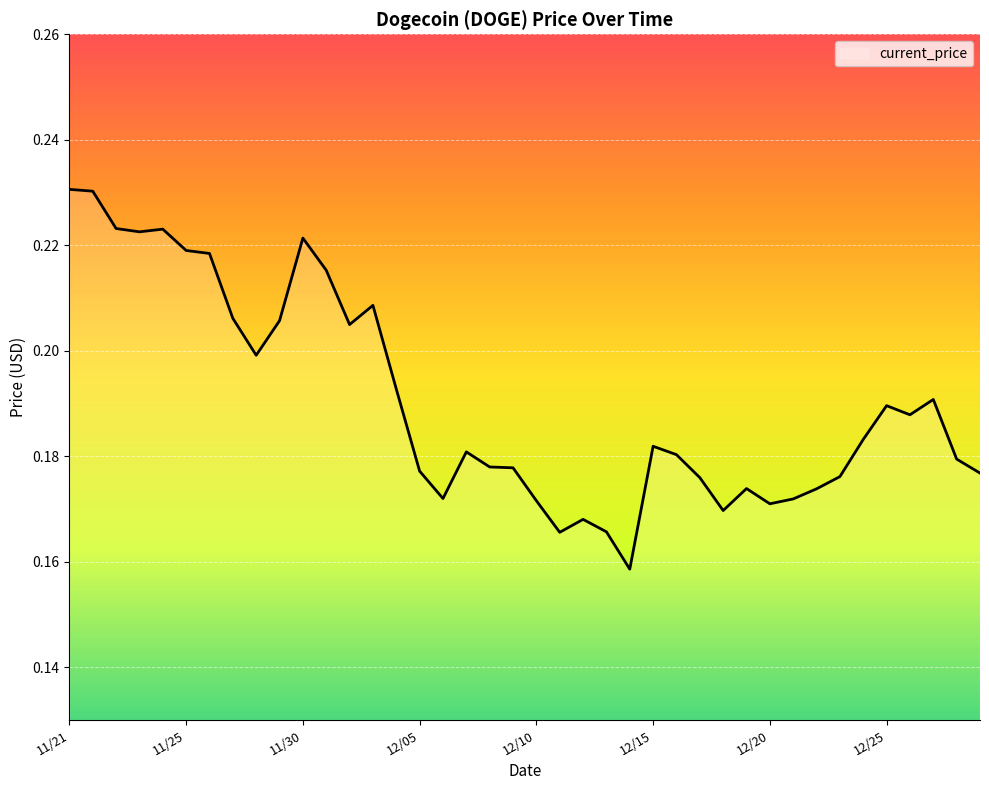

Does the chart have visible grid lines?

Yes